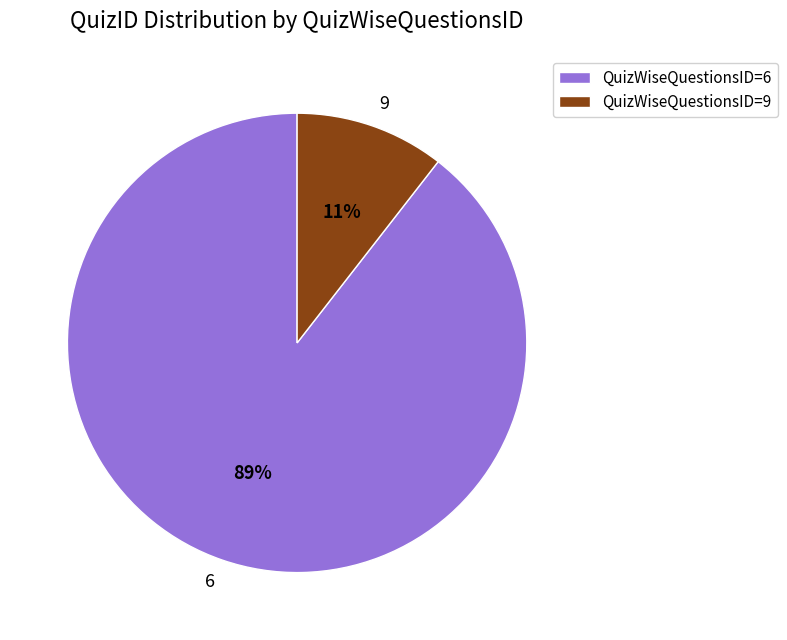

What percentage is the 9 slice, to the nearest percent?

11%